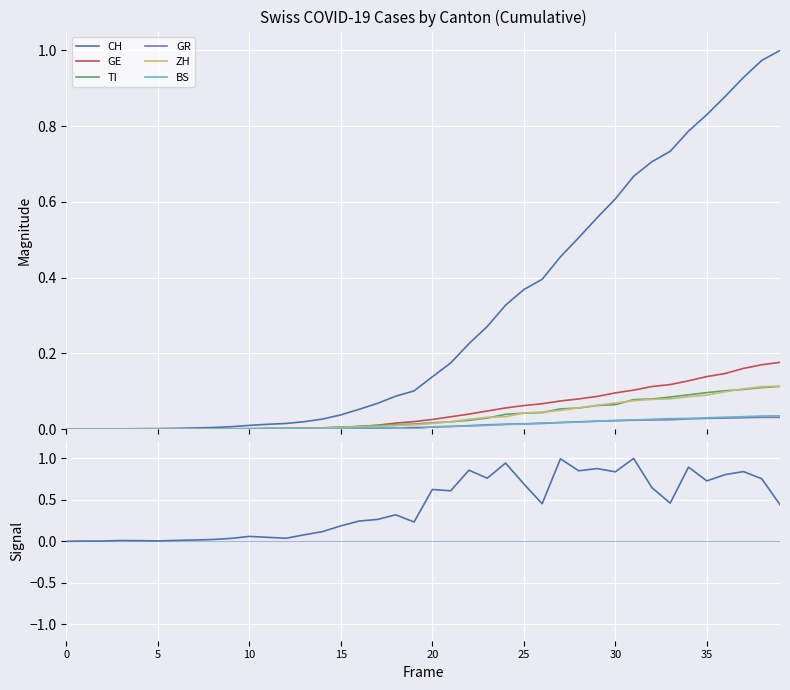

What are all the series names shown in the legend?

CH, GE, TI, GR, ZH, BS